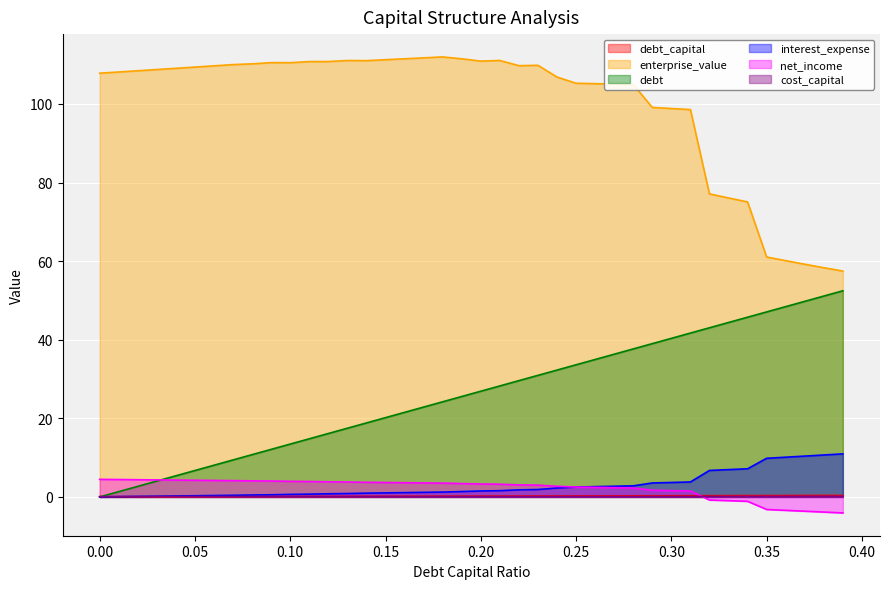

What is the spread (max minus min) of values at 0.25?

105.2